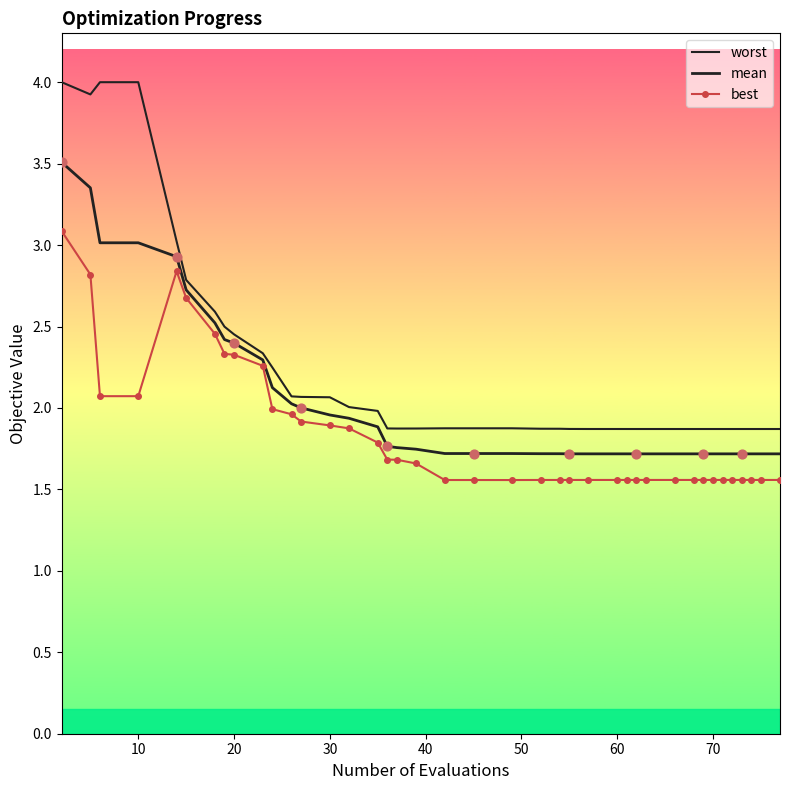

What are all the series names shown in the legend?

worst, mean, best